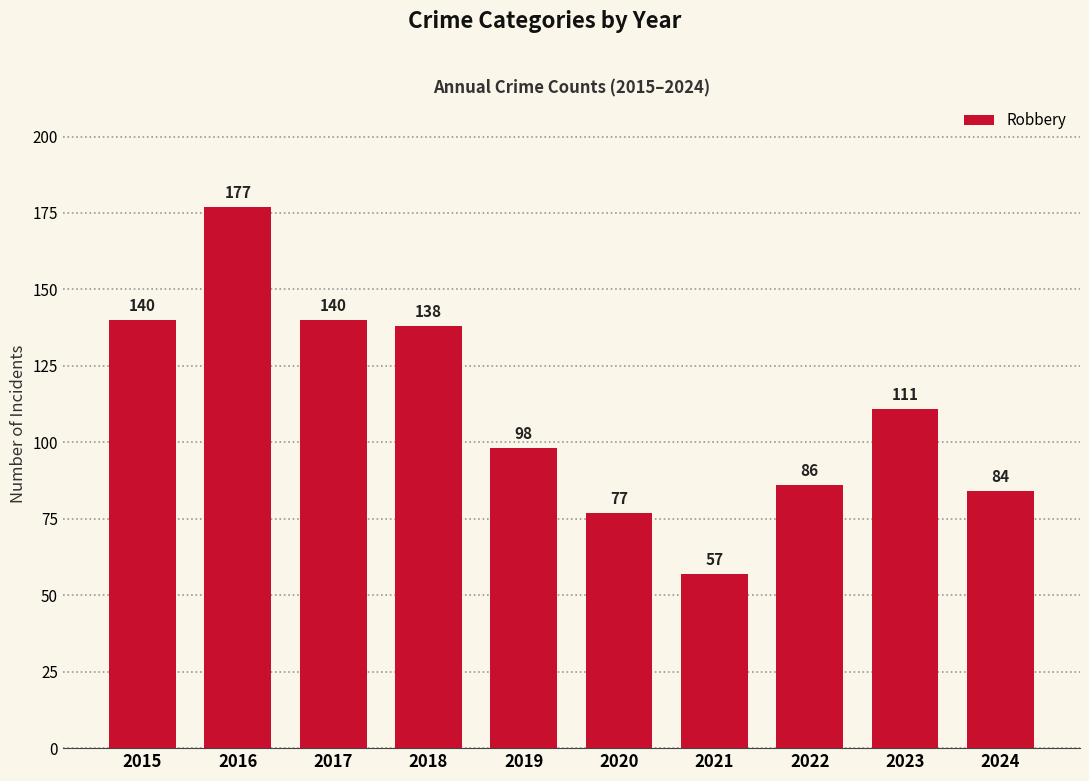

Reading left to right, extract all data points from this chart.

140	177	140	138	98	77	57	86	111	84